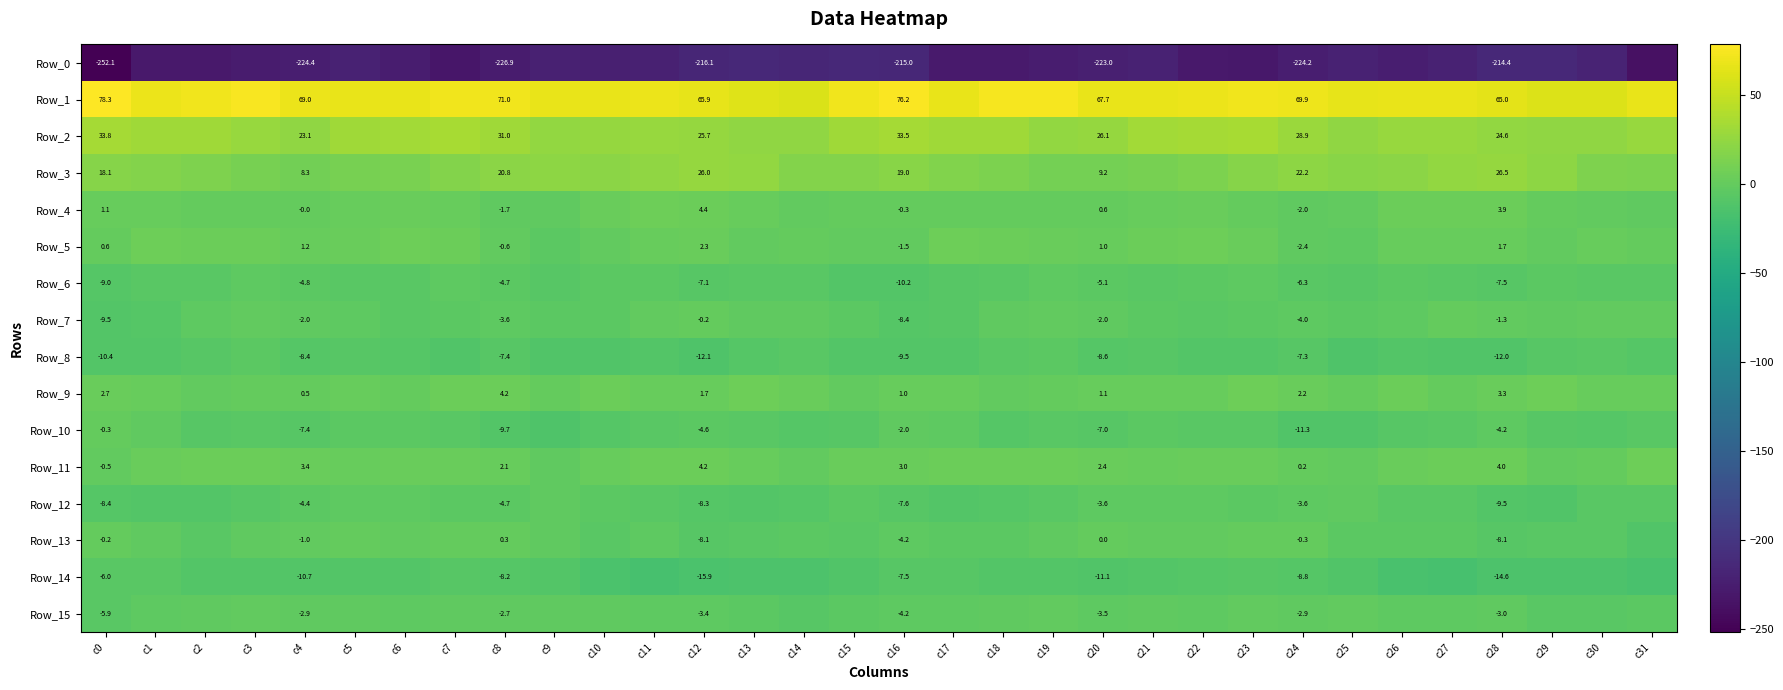

Rank the series by their maximum value, from highest to lowest.

Row_1, Row_2, Row_3, Row_5, Row_9, Row_11, Row_4, Row_13, Row_7, Row_10, Row_15, Row_12, Row_6, Row_8, Row_14, Row_0